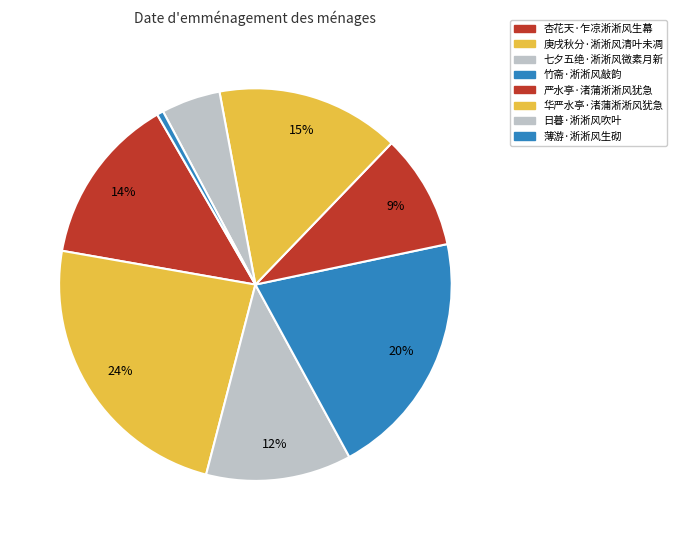

How many slices are in this pie chart?

8